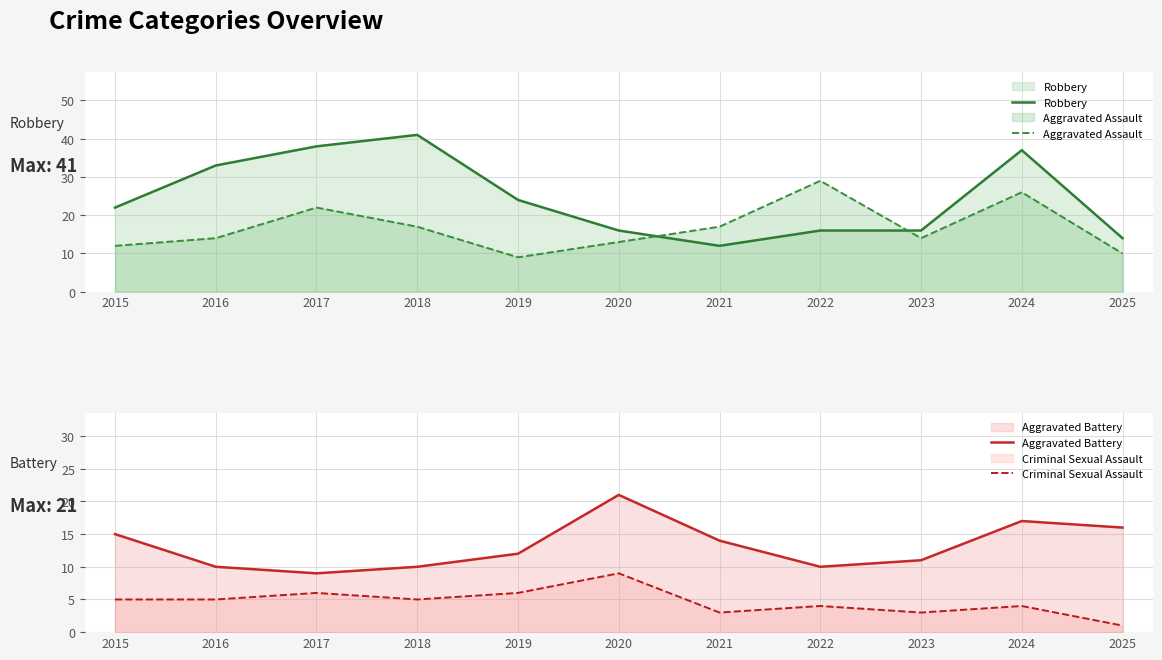

Which series changed the most between 2018 and 2023?

Robbery